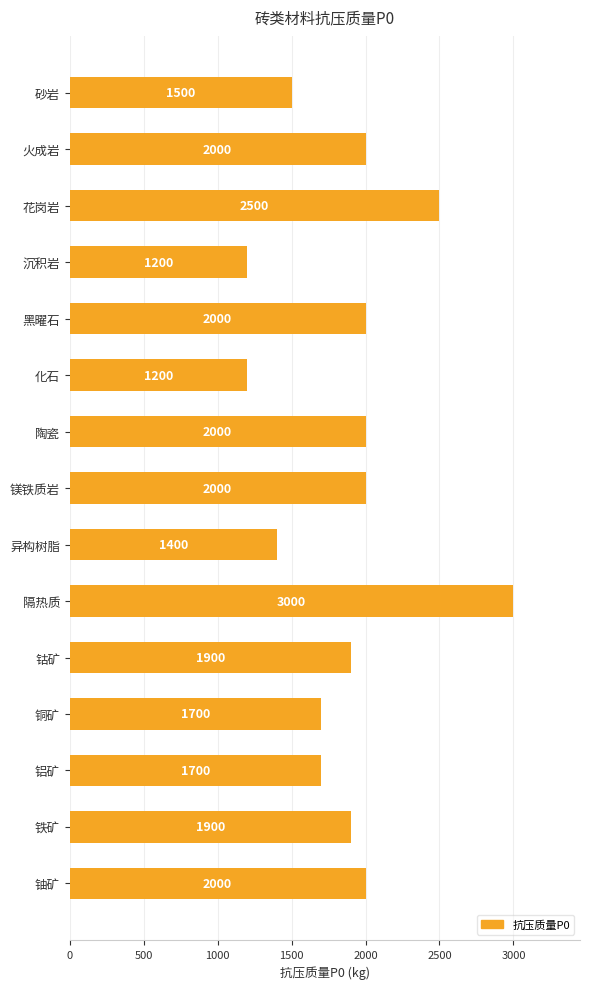

Read the value at 铝矿, to the nearest 100.

1700